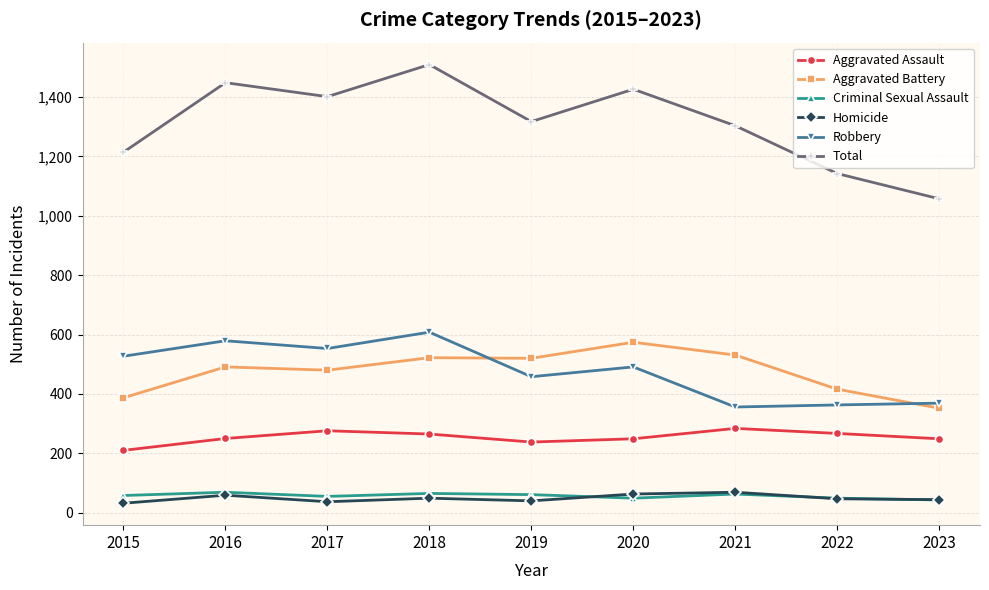

True or false: Aggravated Assault and Robbery intersect in this chart.

False